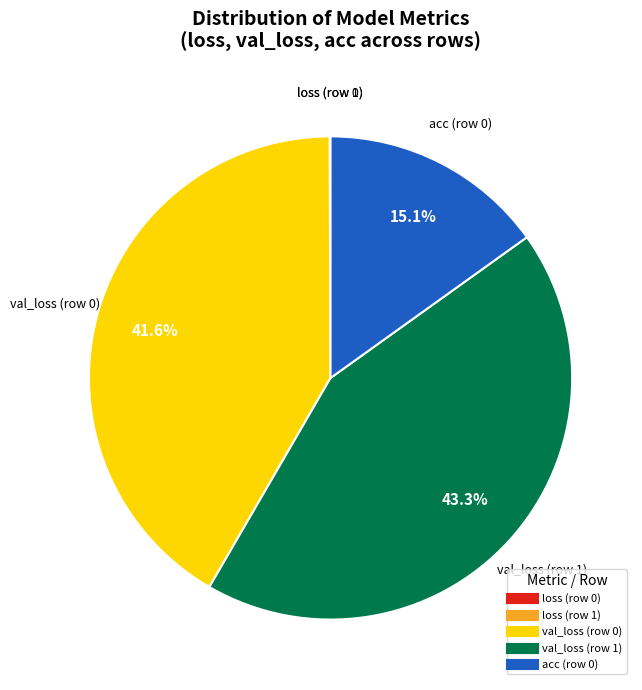

What percentage is the acc (row 0) slice, to the nearest percent?

15%